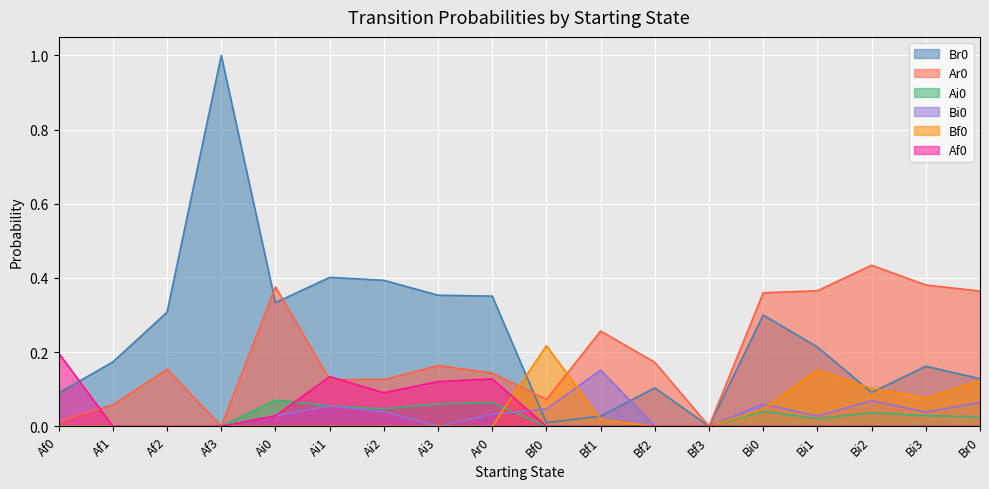

Reading left to right, what are all the values shown in this chart?

Br0: 0.1	0.2	0.3	1.0	0.3	0.4	0.4	0.4	0.4	0.0	0.0	0.1	0.0	0.3	0.2	0.1	0.2	0.1
Ar0: 0.0	0.1	0.2	0.0	0.4	0.1	0.1	0.2	0.1	0.1	0.3	0.2	0.0	0.4	0.4	0.4	0.4	0.4
Ai0: 0.0	0.0	0.0	0.0	0.1	0.1	0.0	0.1	0.1	0.0	0.0	0.0	0.0	0.0	0.0	0.0	0.0	0.0
Bi0: 0.0	0.0	0.0	0.0	0.0	0.1	0.0	0.0	0.0	0.0	0.2	0.0	0.0	0.1	0.0	0.1	0.0	0.1
Bf0: 0.0	0.0	0.0	0.0	0.0	0.0	0.0	0.0	0.0	0.2	0.0	0.0	0.0	0.0	0.2	0.1	0.1	0.1
Af0: 0.2	0.0	0.0	0.0	0.0	0.1	0.1	0.1	0.1	0.0	0.0	0.0	0.0	0.0	0.0	0.0	0.0	0.0